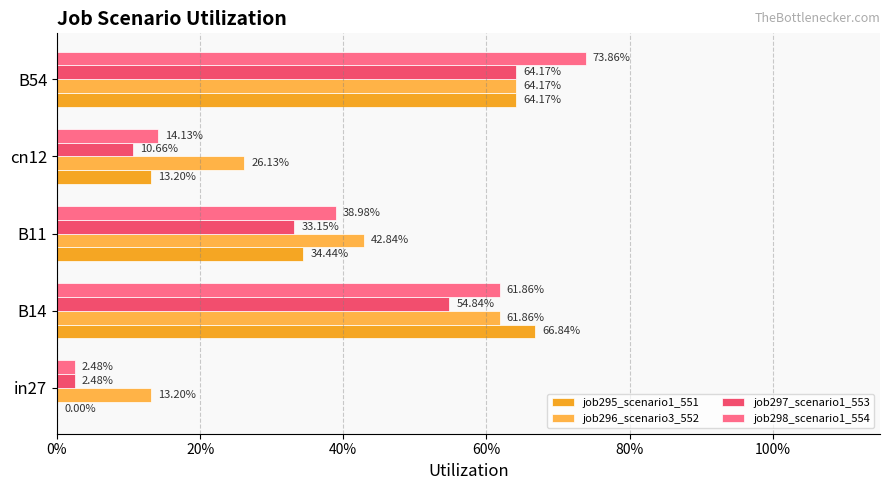

What is the average value of the job295_scenario1_551 series?

0.4